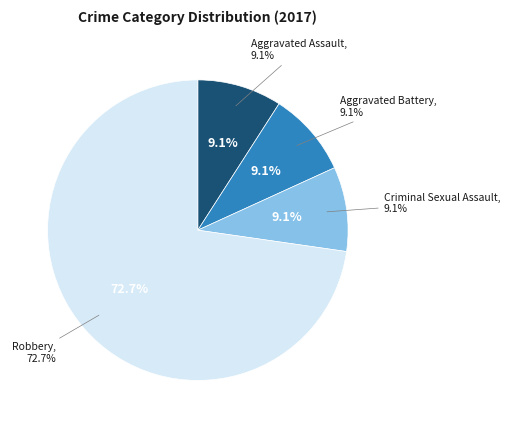

Do Criminal Sexual Assault and Robbery together represent more than half of the pie?

Yes